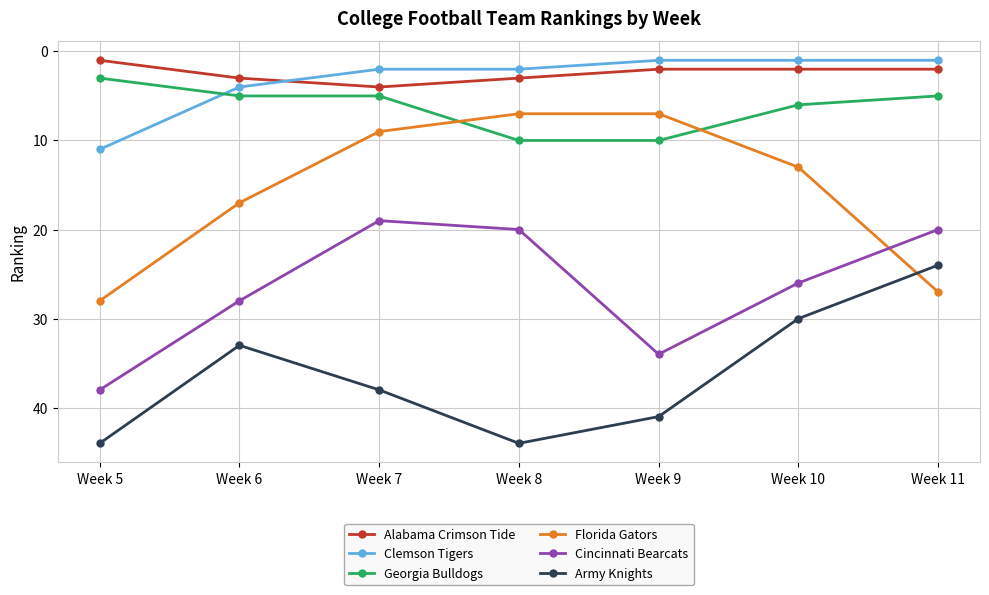

What is the value of the Army Knights point at the 2nd from the left?

33